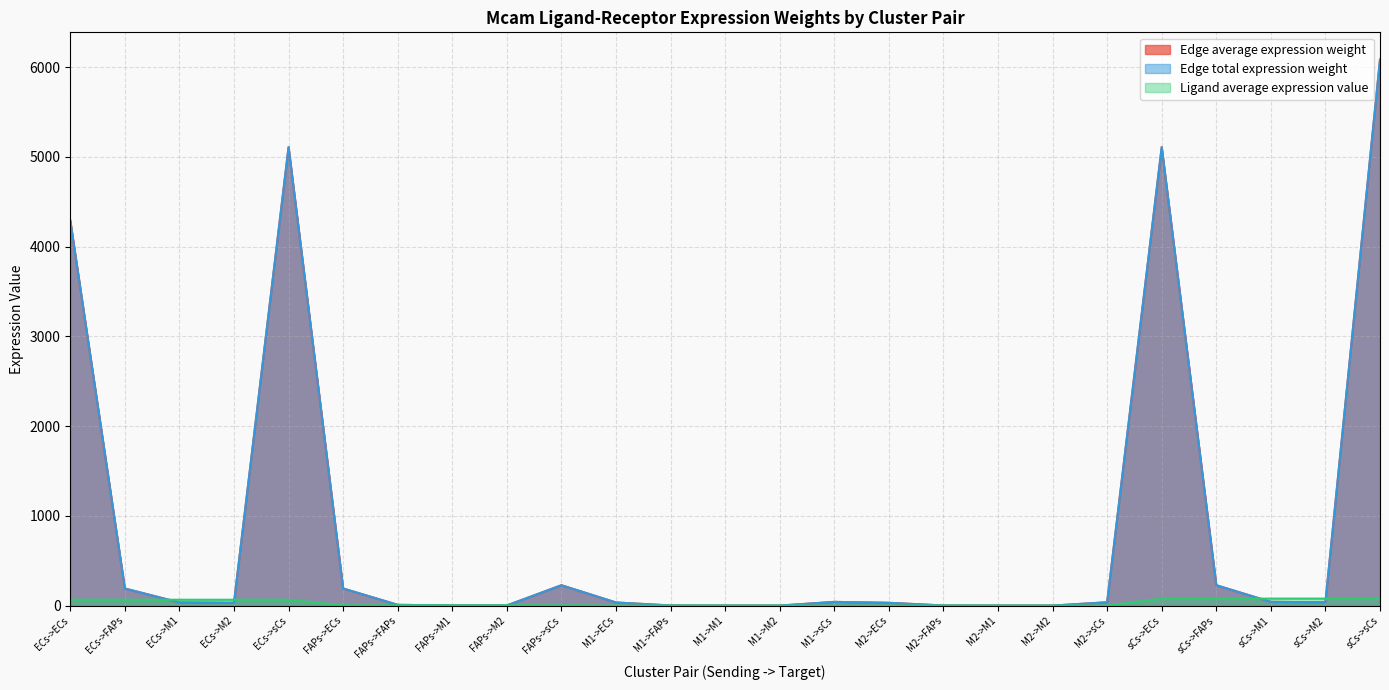

What is the total value across all series at M1->FAPs?

3.6